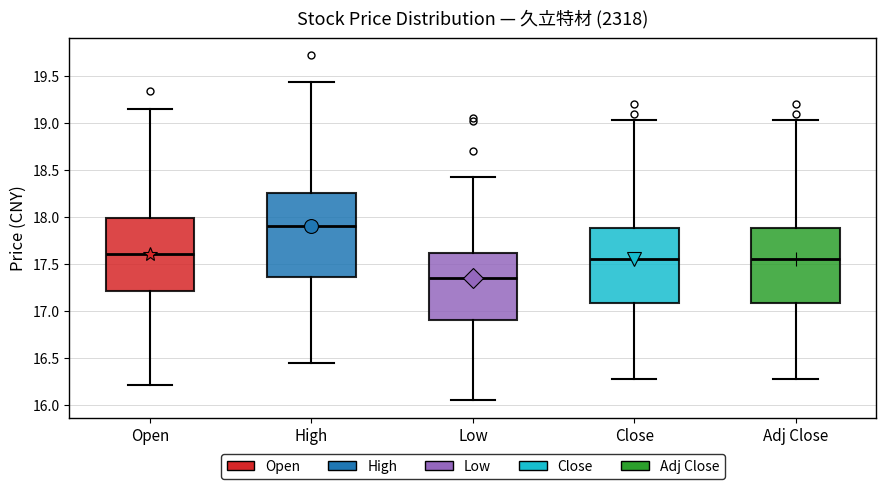

Reading left to right, transcribe this box plot: for each box, give where its median line is, the range the box spans, and where its two whiskers end, as read against the y-axis. The values are not printed on the chart, so give them approximately, as read against the axis.

Open: median 17.60, box 17.20 to 18.00, whiskers 16.20 to 19.15
High: median 17.90, box 17.35 to 18.25, whiskers 16.45 to 19.45
Low: median 17.35, box 16.90 to 17.60, whiskers 16.05 to 18.40
Close: median 17.55, box 17.10 to 17.90, whiskers 16.30 to 19.05
Adj Close: median 17.55, box 17.10 to 17.90, whiskers 16.30 to 19.05